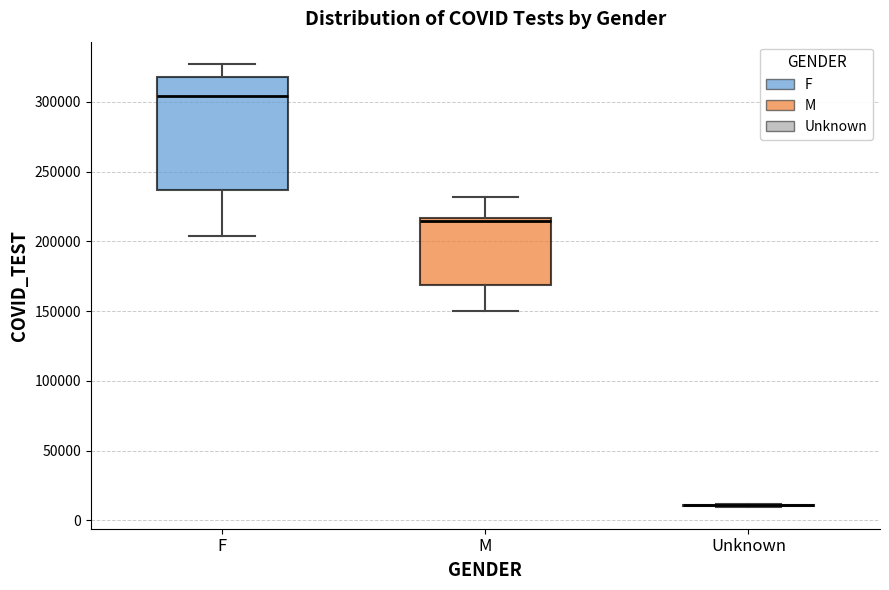

Comparing the boxes themselves (not the whiskers), which one is the tallest?

F